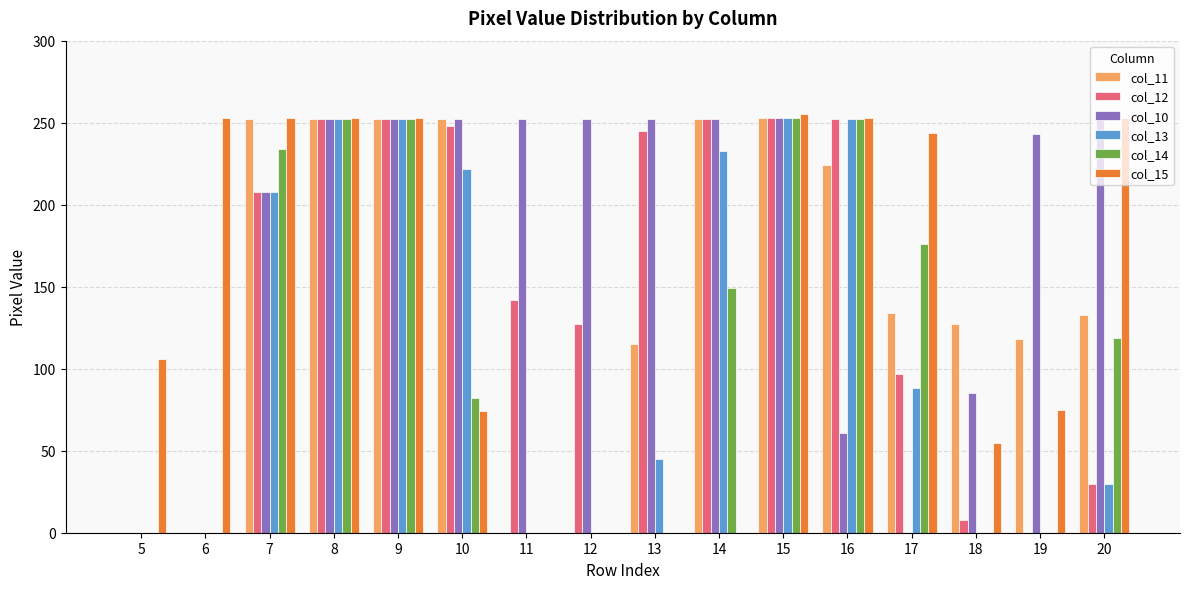

Which series has the largest range (max minus min)?

col_15